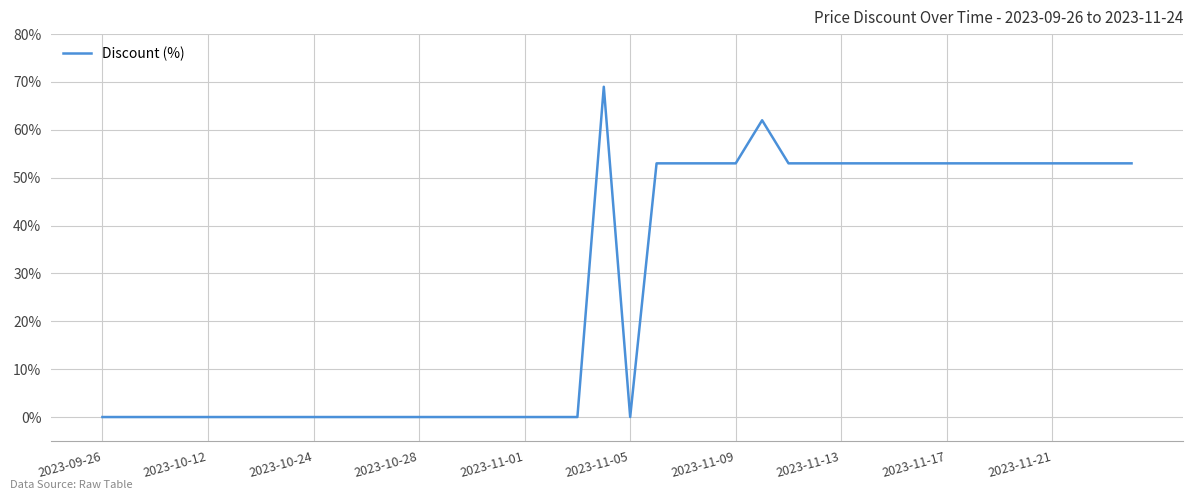

What is the greatest value displayed?

69